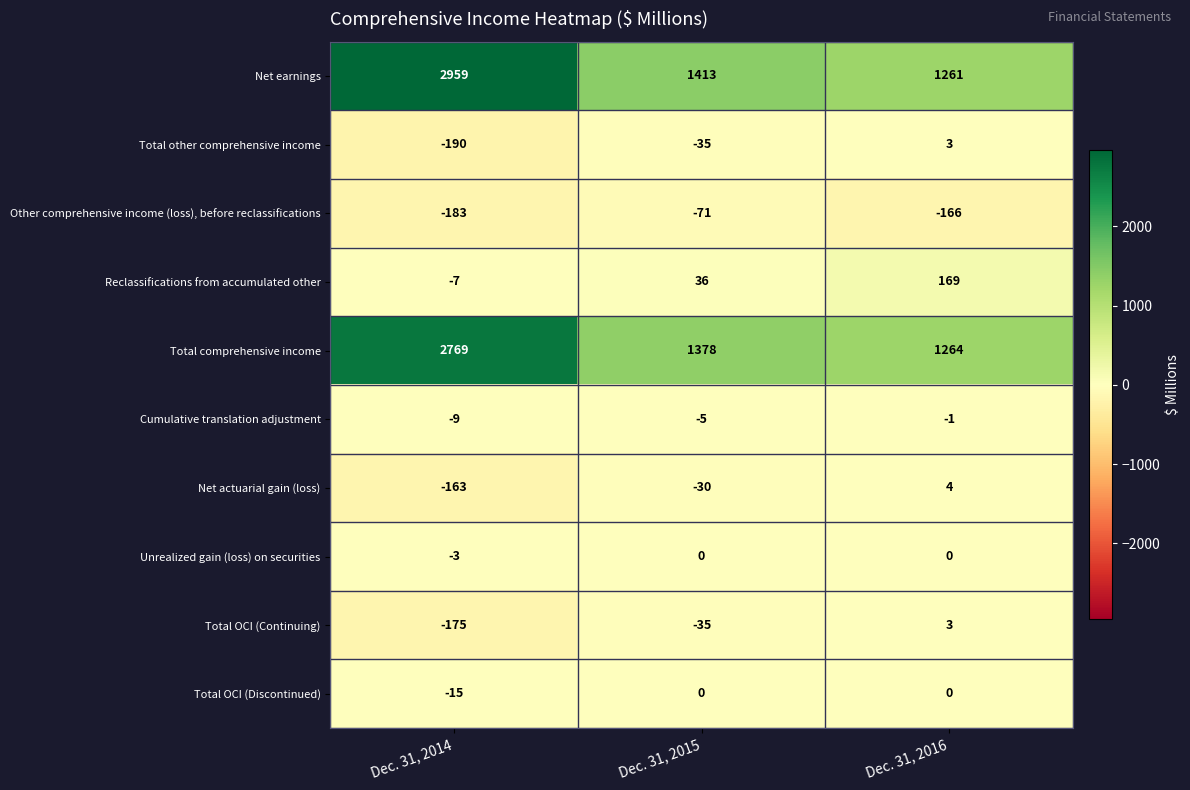

What is the sum of the Other comprehensive income (loss), before reclassifications values at Dec. 31, 2016 and Dec. 31, 2014?

-349